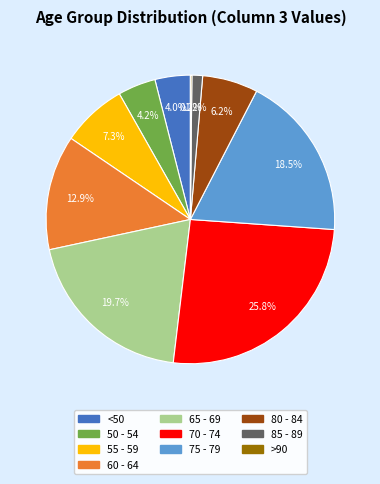

To the nearest percent, what is the difference between the largest and smallest slice percentages?

26%